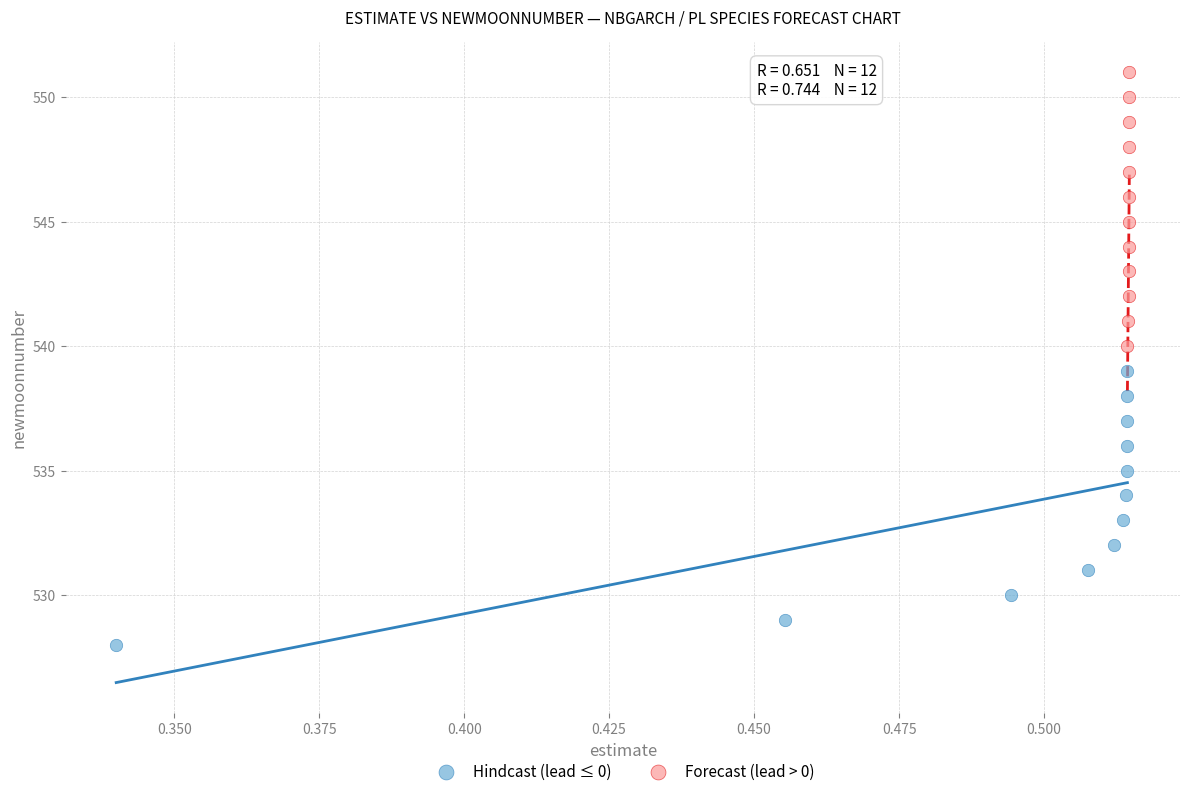

Which series contains the highest Y value?

Forecast (lead > 0)